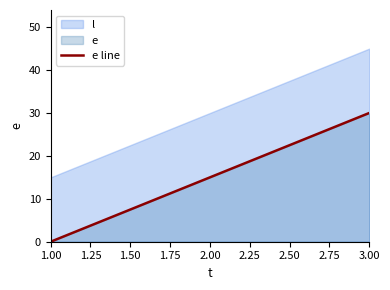

The value of e line at 1.00 is 0. True or false?

True